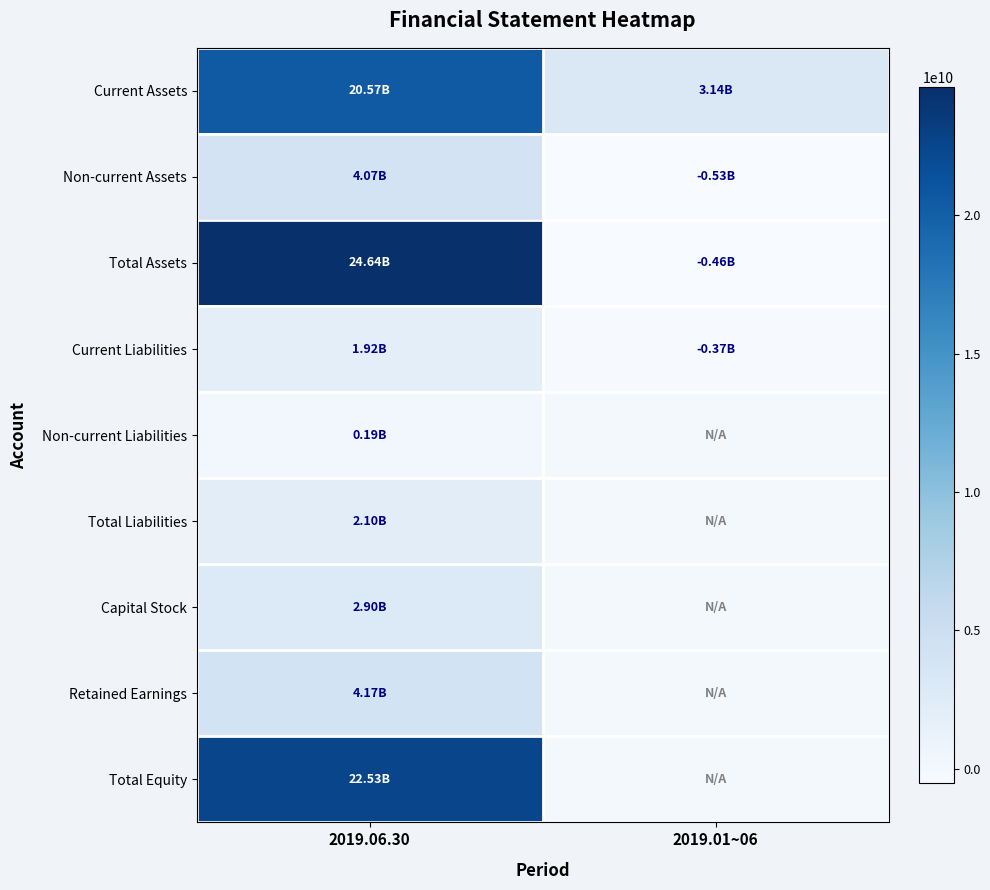

Reading left to right, transcribe all the data shown in this chart.

Current Assets: 2019.06.30=20570285978	2019.01~06=3144566856
Non-current Assets: 2019.06.30=4068293761	2019.01~06=-527117042
Total Assets: 2019.06.30=24638579739	2019.01~06=-458832453
Current Liabilities: 2019.06.30=1917601294	2019.01~06=-372799132
Non-current Liabilities: 2019.06.30=187016295	2019.01~06=0
Total Liabilities: 2019.06.30=2104617589	2019.01~06=0
Capital Stock: 2019.06.30=2897280500	2019.01~06=0
Retained Earnings: 2019.06.30=4172880039	2019.01~06=0
Total Equity: 2019.06.30=22533962150	2019.01~06=0